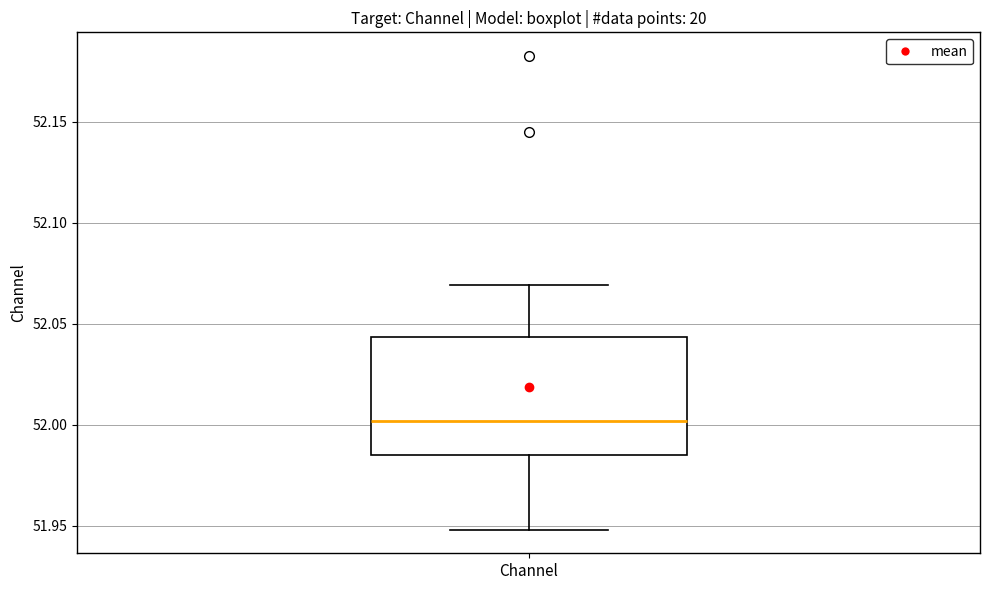

Transcribe this box plot: give where the median line is, the range the box spans, and where the two whiskers end, as read against the y-axis. The values are not printed on the chart, so give them approximately, as read against the axis.

median 52.000, box 51.985 to 52.045, whiskers 51.950 to 52.070